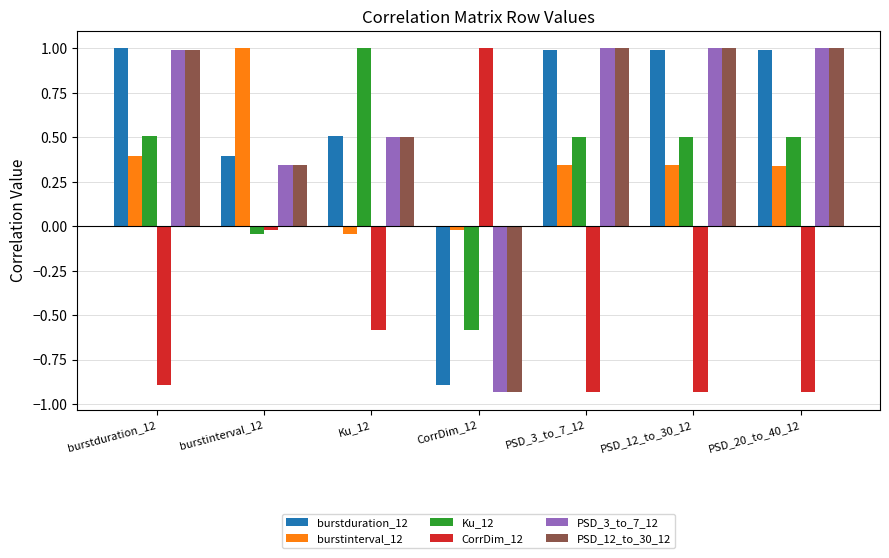

Does the chart contain any negative values?

Yes